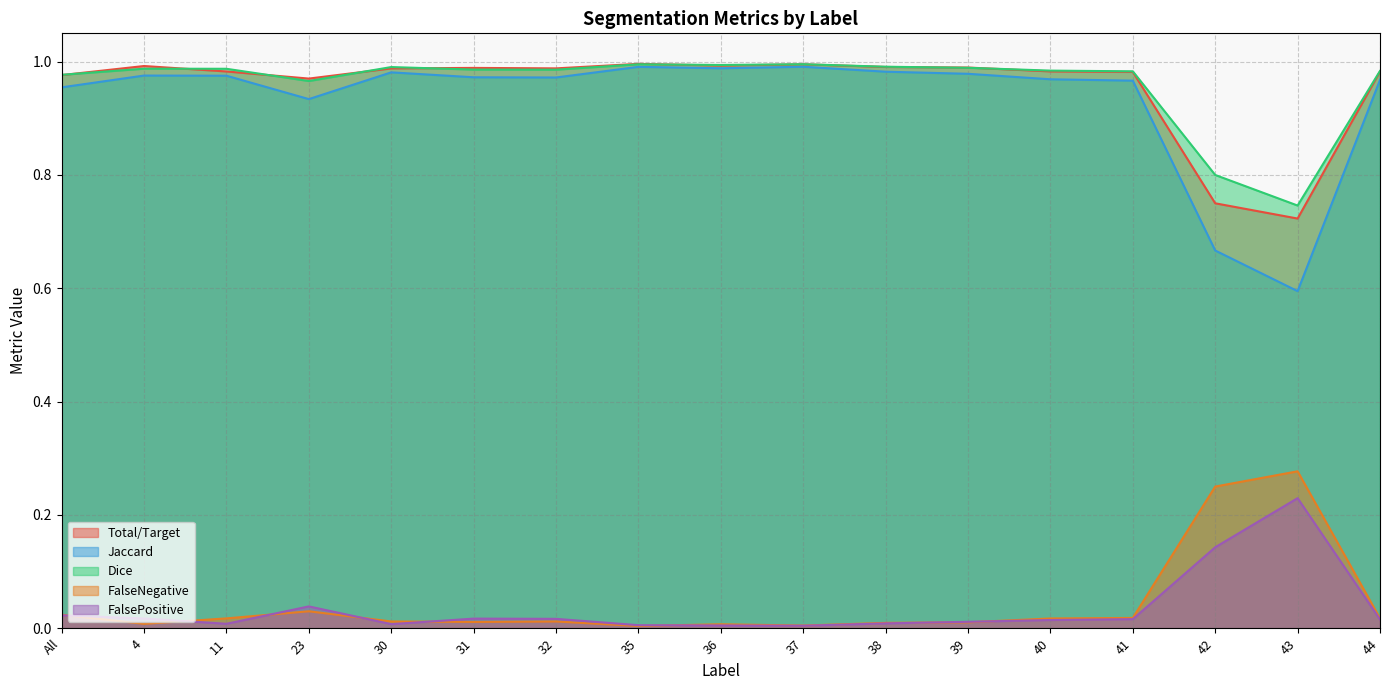

True or false: Dice has a value of 1.1 at 42.

False